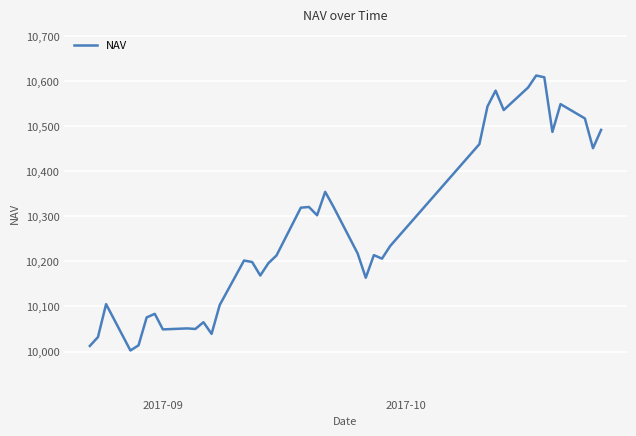

What is the maximum value shown in the chart?

10612.3